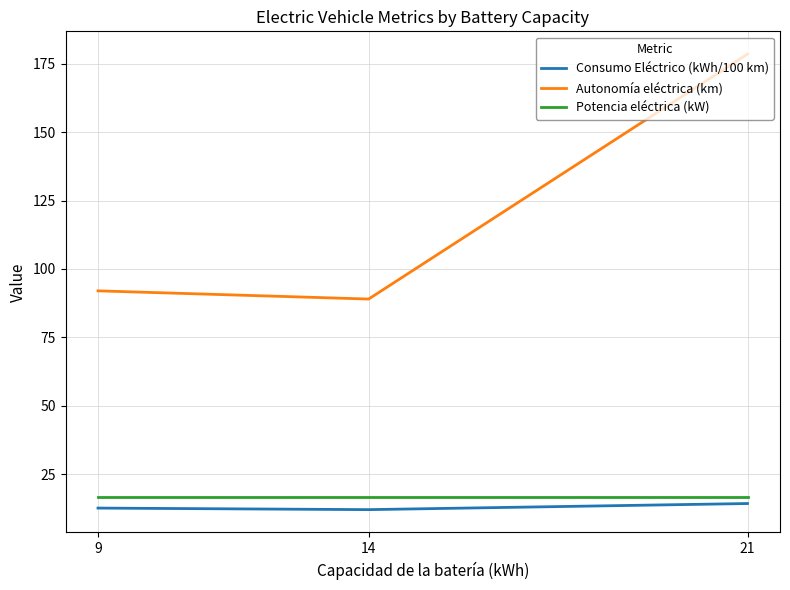

True or false: Potencia eléctrica (kW) has a value of 16.5 at 9.

True